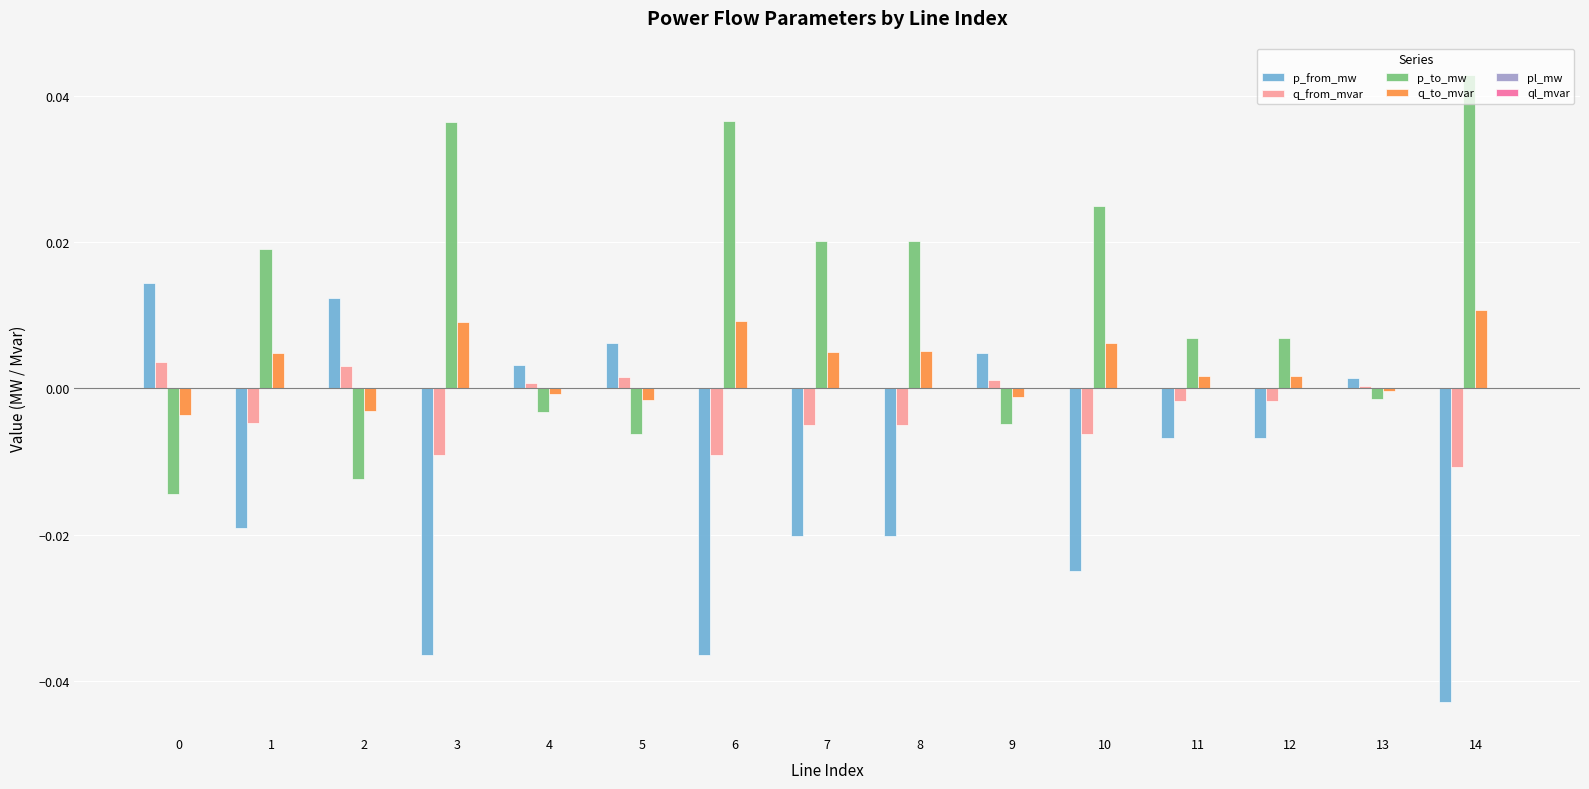

How many groups of bars are there?

15